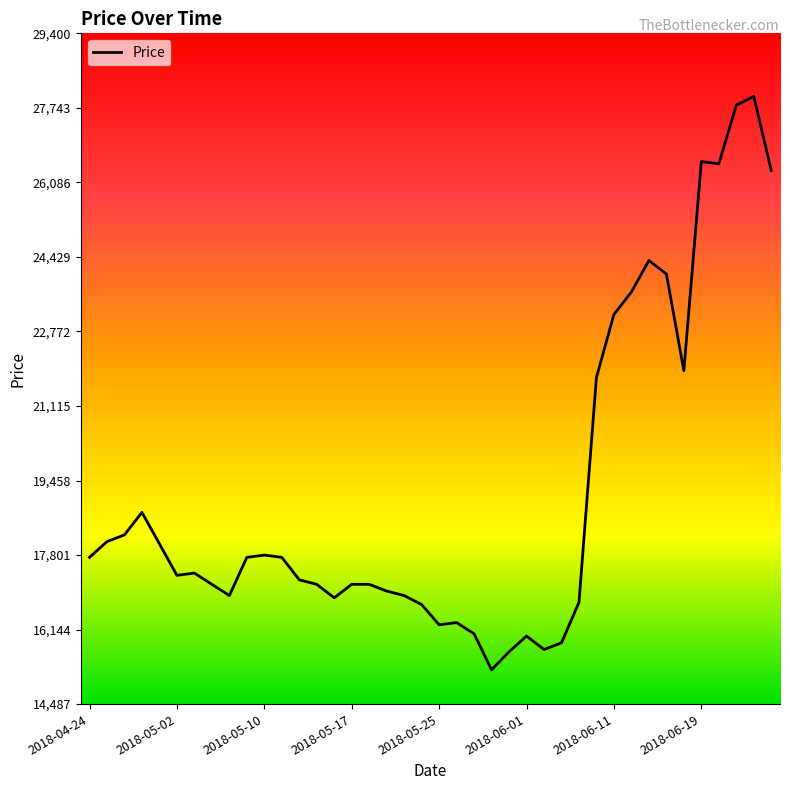

What is the maximum value shown in the chart?

28000